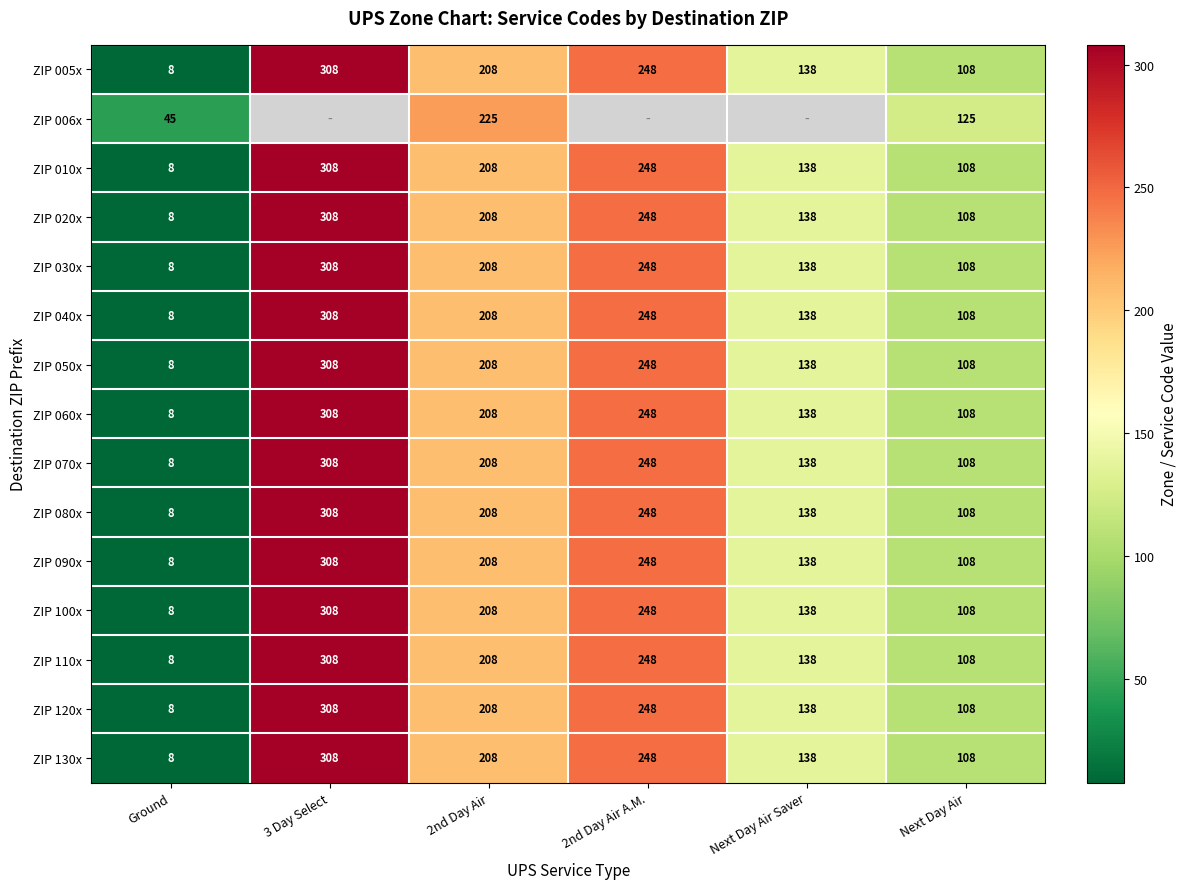

Count the ZIP 005x values in the range 108 to 248.

4